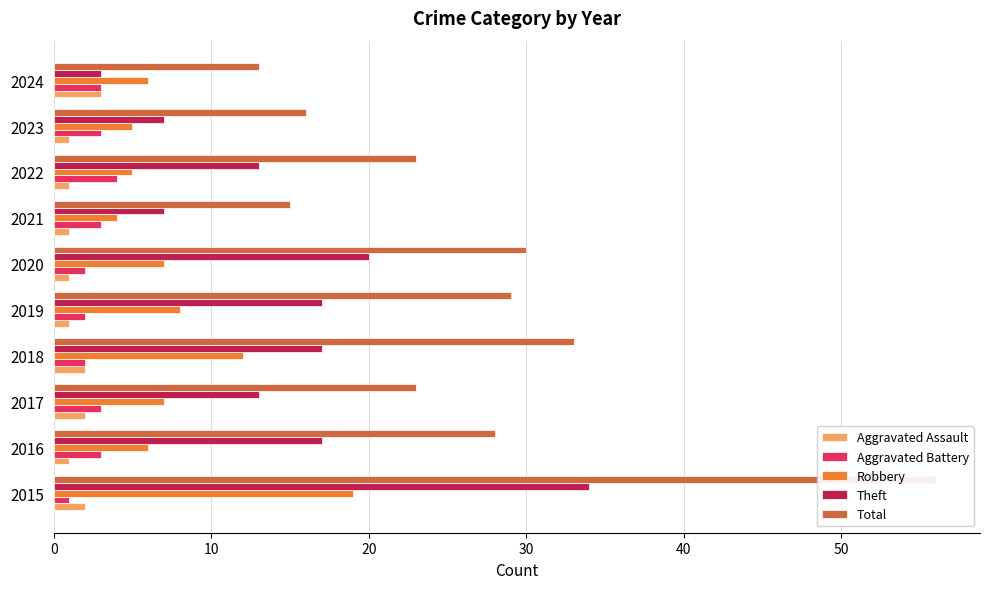

How many bars are there in each group?

5